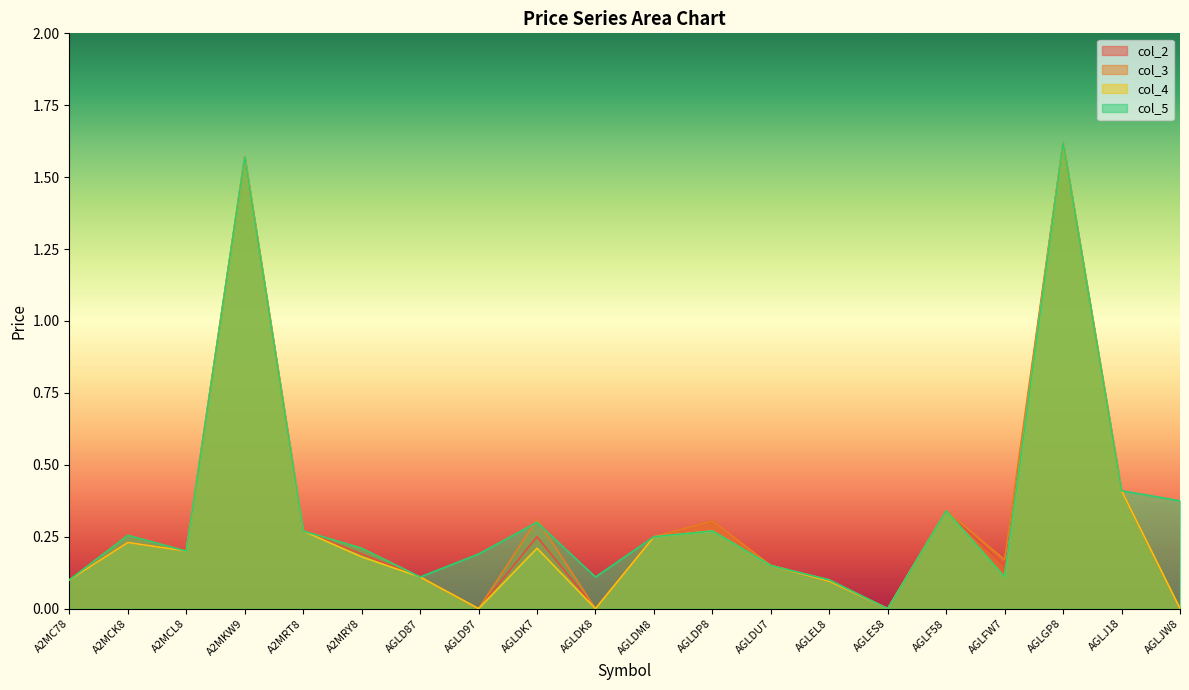

True or false: col_4 has a value of 2.8 at AGLGP8.

False